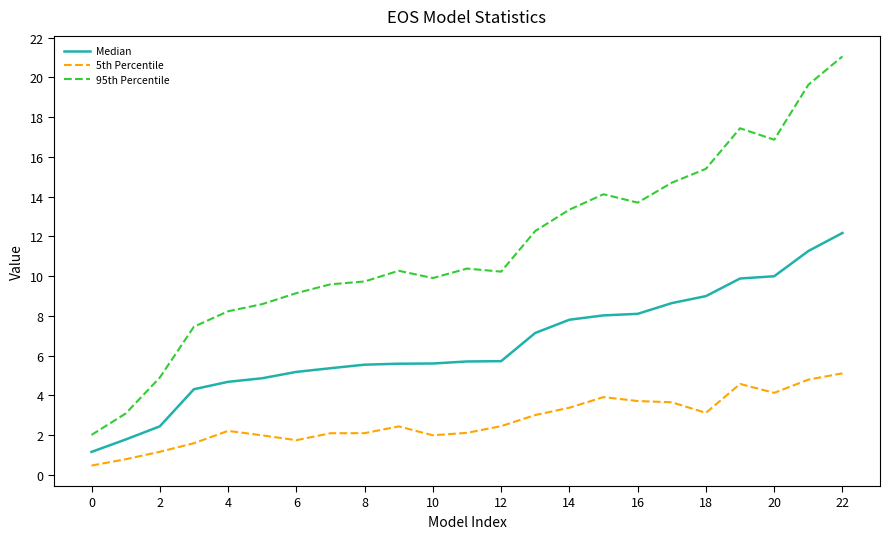

Is this an area chart (filled region under the line)?

No